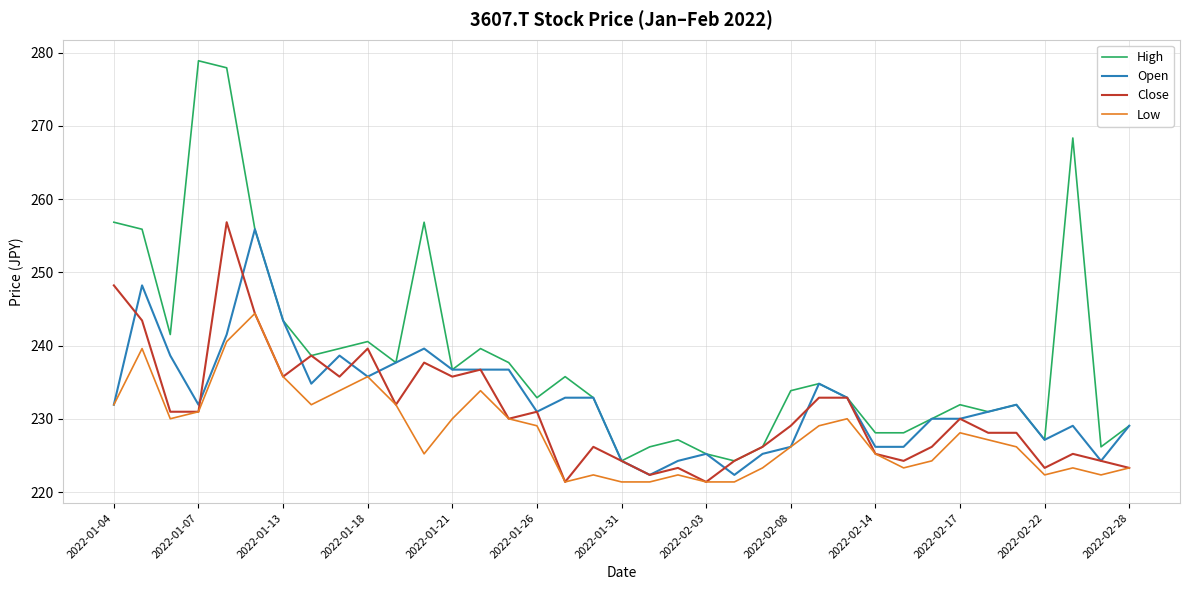

True or false: Low and High intersect in this chart.

False